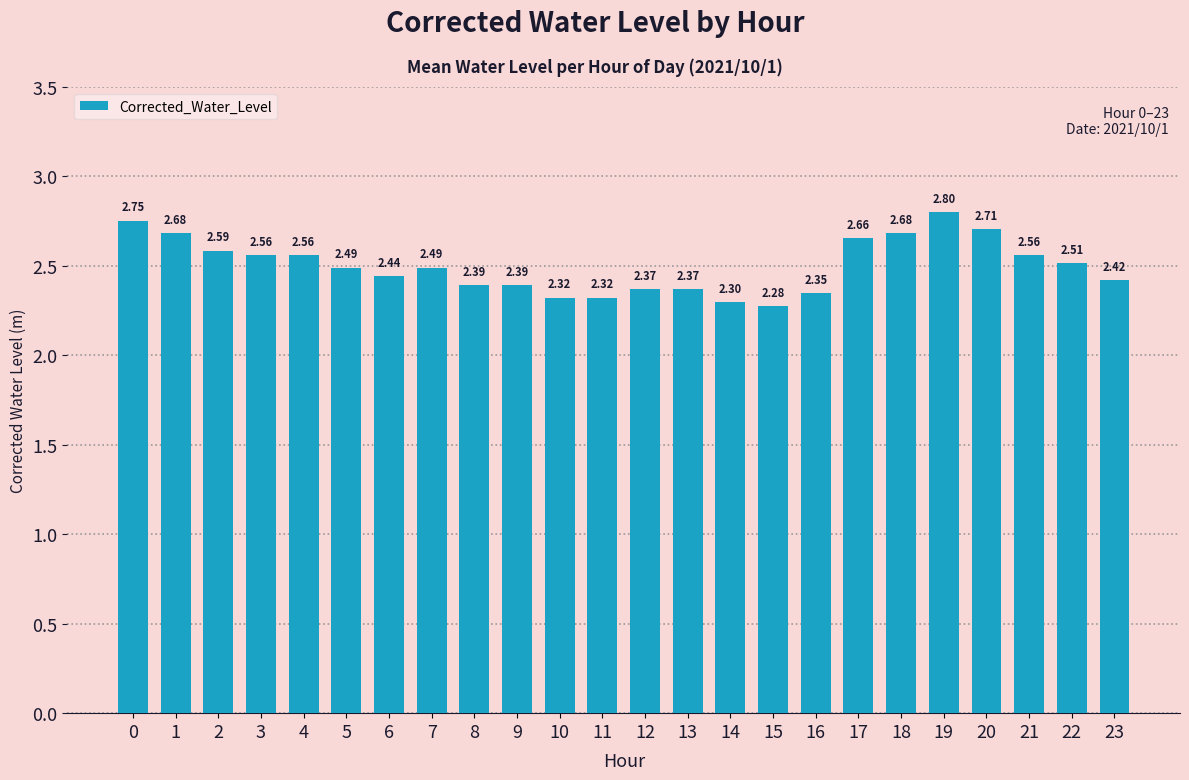

What is the approximate value at 0?

2.8